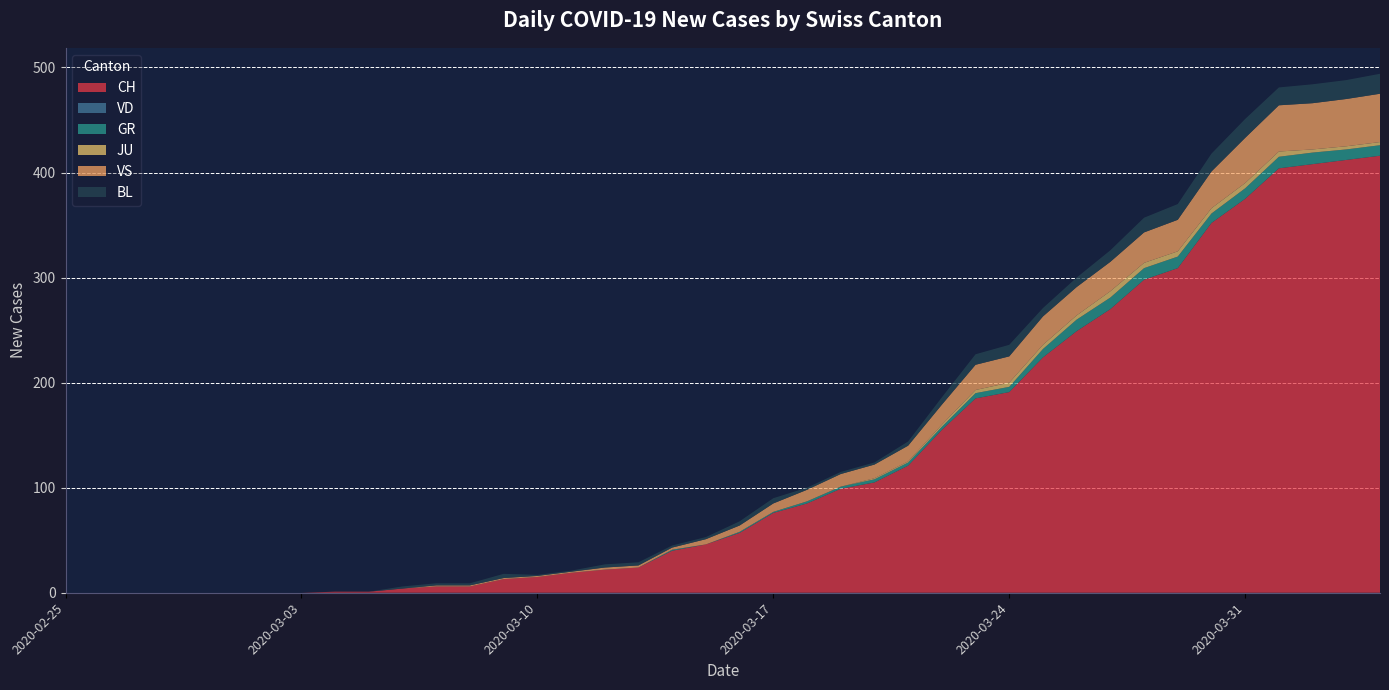

Reading left to right, transcribe all the data shown in this chart.

CH: 2020-02-25=0	2020-02-26=0	2020-02-27=0	2020-02-28=0	2020-02-29=0	2020-03-01=0	2020-03-02=0	2020-03-03=0	2020-03-04=1	2020-03-05=1	2020-03-06=4	2020-03-07=6	2020-03-08=6	2020-03-09=13	2020-03-10=15	2020-03-11=19	2020-03-12=22	2020-03-13=24	2020-03-14=40	2020-03-15=46	2020-03-16=57	2020-03-17=76	2020-03-18=85	2020-03-19=99	2020-03-20=105	2020-03-21=121	2020-03-22=155	2020-03-23=185	2020-03-24=191	2020-03-25=224	2020-03-26=249	2020-03-27=270	2020-03-28=298	2020-03-29=309	2020-03-30=352	2020-03-31=375	2020-04-01=404	2020-04-02=408	2020-04-03=412	2020-04-04=416
VD: 2020-02-25=0	2020-02-26=0	2020-02-27=0	2020-02-28=0	2020-02-29=0	2020-03-01=0	2020-03-02=0	2020-03-03=0	2020-03-04=0	2020-03-05=0	2020-03-06=0	2020-03-07=0	2020-03-08=0	2020-03-09=0	2020-03-10=0	2020-03-11=0	2020-03-12=0	2020-03-13=0	2020-03-14=0	2020-03-15=0	2020-03-16=0	2020-03-17=0	2020-03-18=0	2020-03-19=0	2020-03-20=0	2020-03-21=0	2020-03-22=0	2020-03-23=0	2020-03-24=0	2020-03-25=0	2020-03-26=0	2020-03-27=0	2020-03-28=0	2020-03-29=0	2020-03-30=0	2020-03-31=0	2020-04-01=0	2020-04-02=0	2020-04-03=0	2020-04-04=0
GR: 2020-02-25=0	2020-02-26=0	2020-02-27=0	2020-02-28=0	2020-02-29=0	2020-03-01=0	2020-03-02=0	2020-03-03=0	2020-03-04=0	2020-03-05=0	2020-03-06=0	2020-03-07=0	2020-03-08=0	2020-03-09=0	2020-03-10=0	2020-03-11=0	2020-03-12=0	2020-03-13=0	2020-03-14=1	2020-03-15=0	2020-03-16=1	2020-03-17=1	2020-03-18=2	2020-03-19=2	2020-03-20=3	2020-03-21=3	2020-03-22=3	2020-03-23=5	2020-03-24=5	2020-03-25=8	2020-03-26=11	2020-03-27=11	2020-03-28=11	2020-03-29=11	2020-03-30=9	2020-03-31=10	2020-04-01=11	2020-04-02=11	2020-04-03=10	2020-04-04=10
JU: 2020-02-25=0	2020-02-26=0	2020-02-27=0	2020-02-28=0	2020-02-29=0	2020-03-01=0	2020-03-02=0	2020-03-03=0	2020-03-04=0	2020-03-05=0	2020-03-06=0	2020-03-07=0	2020-03-08=0	2020-03-09=0	2020-03-10=0	2020-03-11=0	2020-03-12=0	2020-03-13=0	2020-03-14=0	2020-03-15=0	2020-03-16=0	2020-03-17=0	2020-03-18=0	2020-03-19=0	2020-03-20=1	2020-03-21=1	2020-03-22=2	2020-03-23=3	2020-03-24=4	2020-03-25=4	2020-03-26=4	2020-03-27=6	2020-03-28=5	2020-03-29=5	2020-03-30=5	2020-03-31=5	2020-04-01=5	2020-04-02=3	2020-04-03=3	2020-04-04=3
VS: 2020-02-25=0	2020-02-26=0	2020-02-27=0	2020-02-28=0	2020-02-29=0	2020-03-01=0	2020-03-02=0	2020-03-03=0	2020-03-04=0	2020-03-05=0	2020-03-06=0	2020-03-07=1	2020-03-08=1	2020-03-09=1	2020-03-10=1	2020-03-11=1	2020-03-12=2	2020-03-13=2	2020-03-14=2	2020-03-15=5	2020-03-16=6	2020-03-17=8	2020-03-18=11	2020-03-19=12	2020-03-20=13	2020-03-21=15	2020-03-22=19	2020-03-23=24	2020-03-24=25	2020-03-25=27	2020-03-26=27	2020-03-27=28	2020-03-28=29	2020-03-29=30	2020-03-30=35	2020-03-31=43	2020-04-01=44	2020-04-02=44	2020-04-03=45	2020-04-04=46
BL: 2020-02-25=0	2020-02-26=0	2020-02-27=0	2020-02-28=0	2020-02-29=0	2020-03-01=0	2020-03-02=0	2020-03-03=0	2020-03-04=0	2020-03-05=0	2020-03-06=2	2020-03-07=2	2020-03-08=2	2020-03-09=4	2020-03-10=1	2020-03-11=1	2020-03-12=3	2020-03-13=3	2020-03-14=2	2020-03-15=2	2020-03-16=4	2020-03-17=5	2020-03-18=2	2020-03-19=2	2020-03-20=2	2020-03-21=4	2020-03-22=7	2020-03-23=10	2020-03-24=11	2020-03-25=8	2020-03-26=9	2020-03-27=11	2020-03-28=14	2020-03-29=15	2020-03-30=17	2020-03-31=18	2020-04-01=17	2020-04-02=18	2020-04-03=18	2020-04-04=19